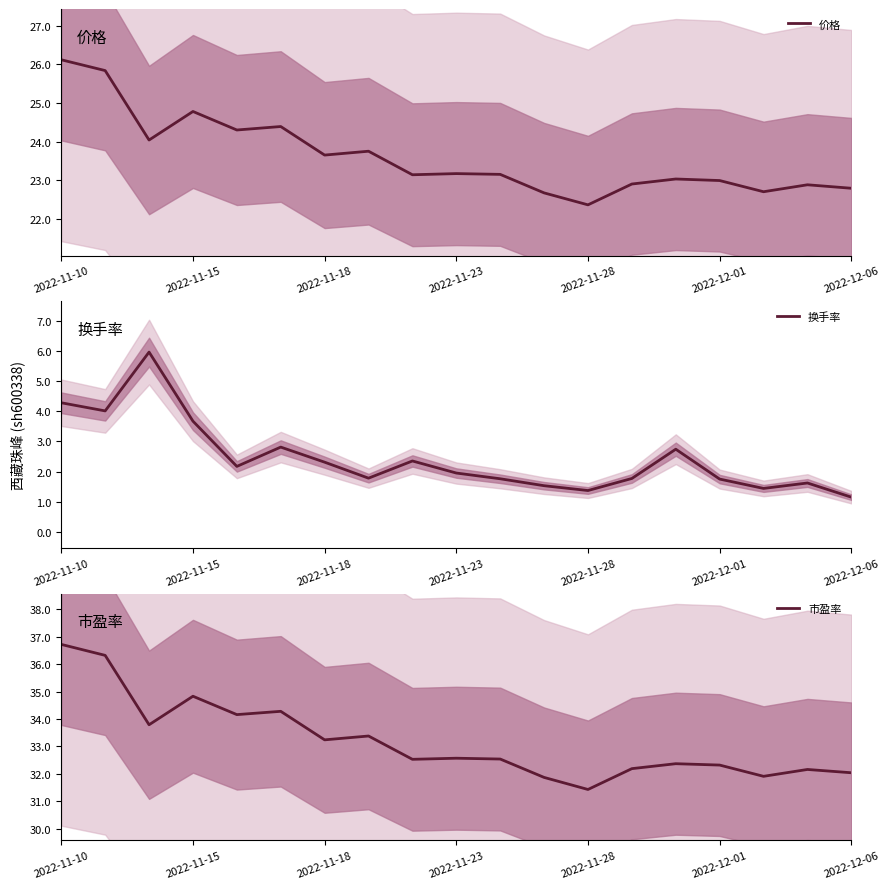

What position from the right is 14?

5